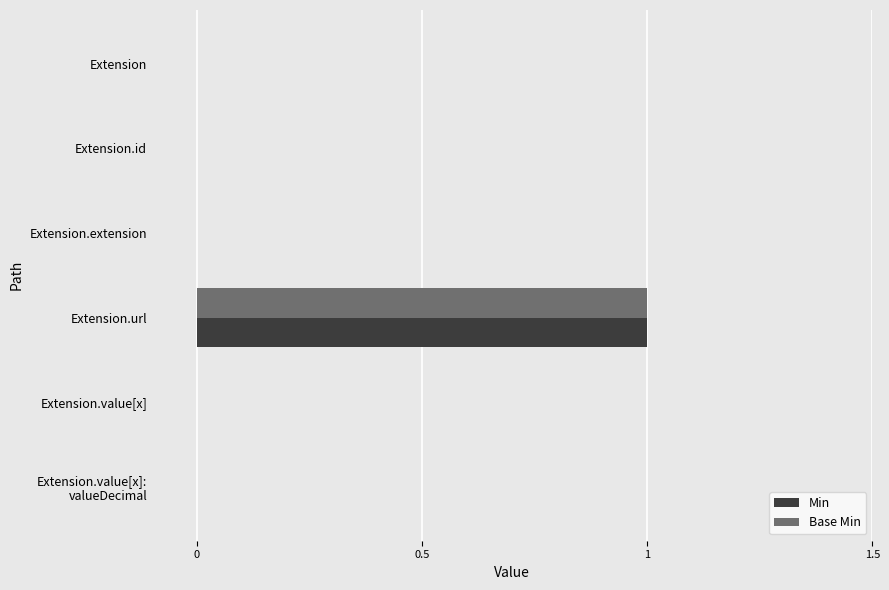

Is it true that Min equals 0 at Extension.extension?

True